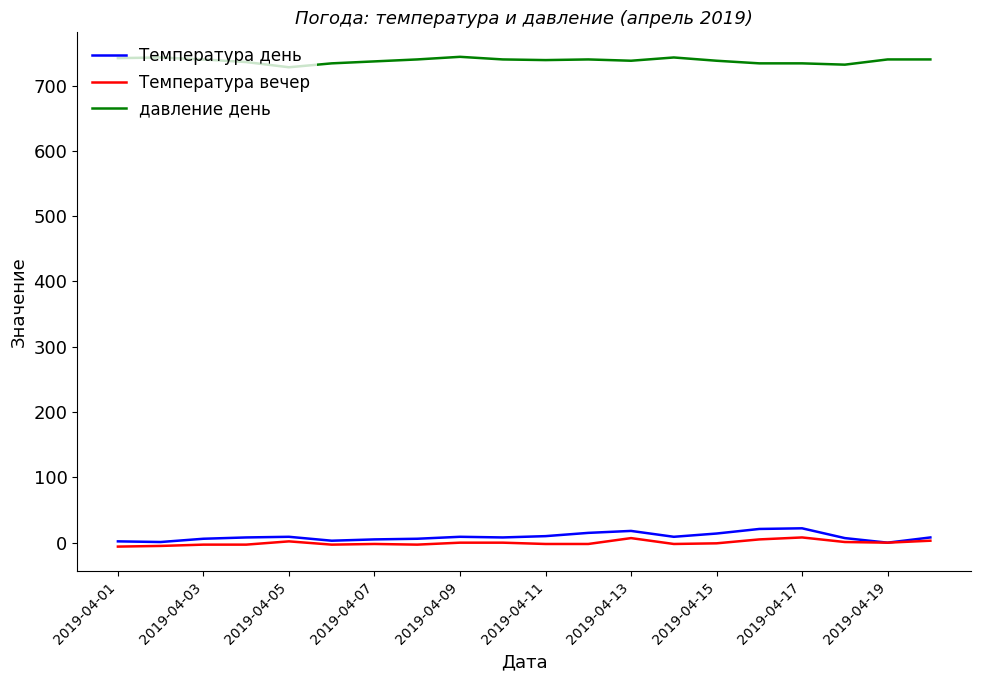

Which series has the largest total across all categories?

давление день